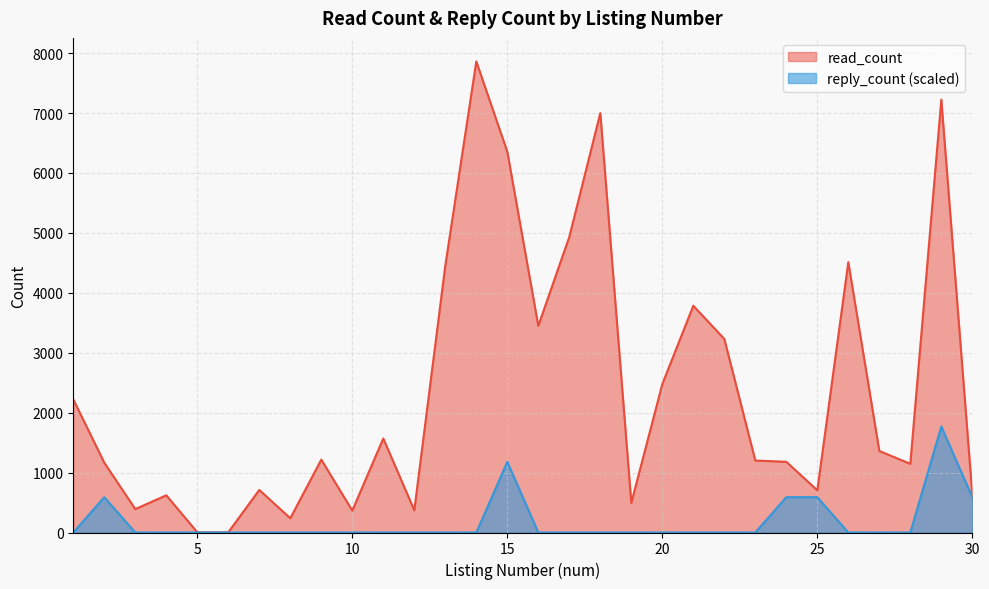

The value of reply_count at 4 is 0.0. True or false?

True